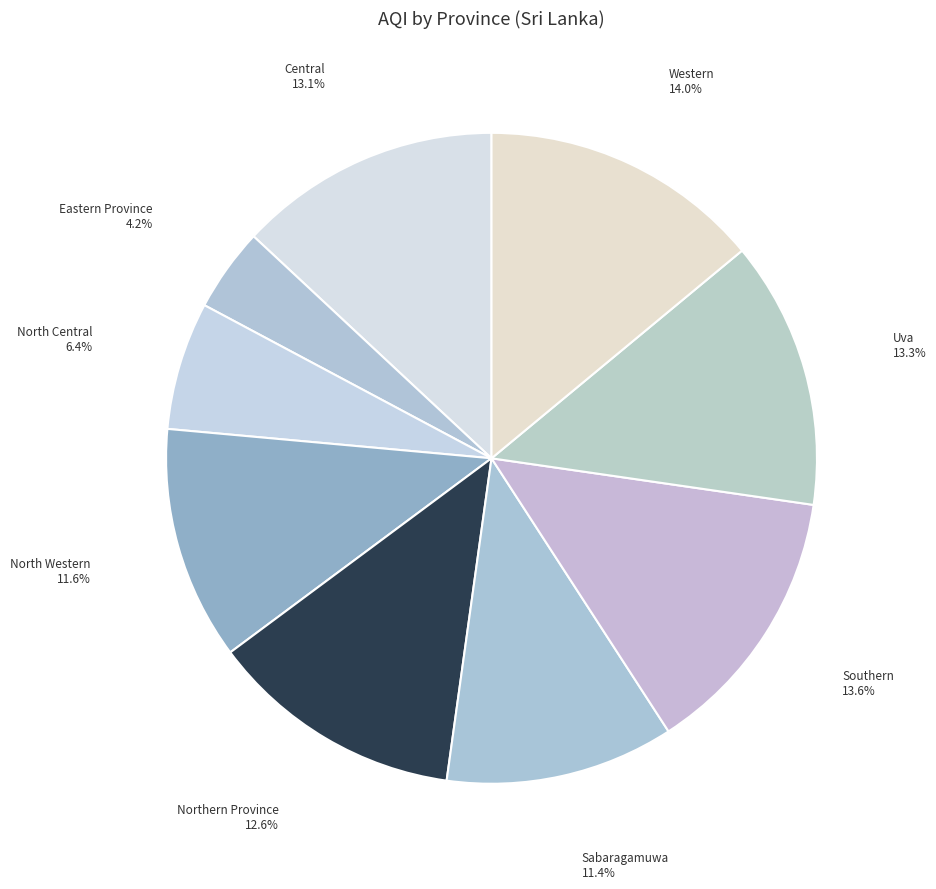

How many segments does this pie chart have?

9